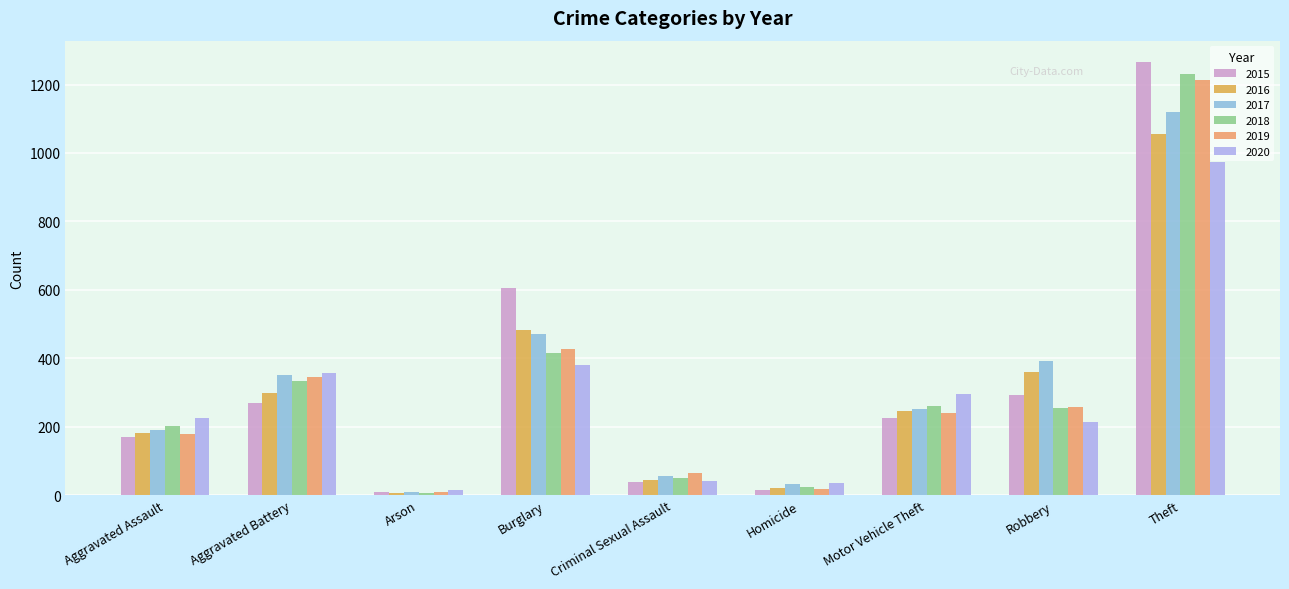

What is the value of the 2018 bar at the 3rd from the left?

6